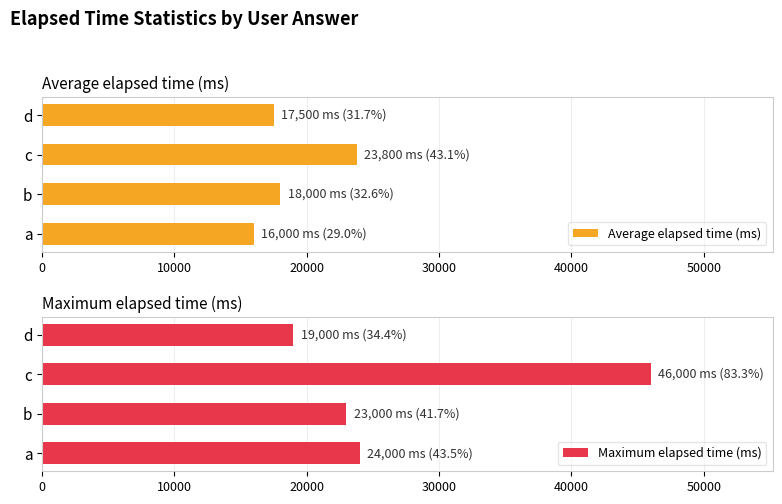

The value of Maximum elapsed time (ms) at b is 15803. True or false?

False